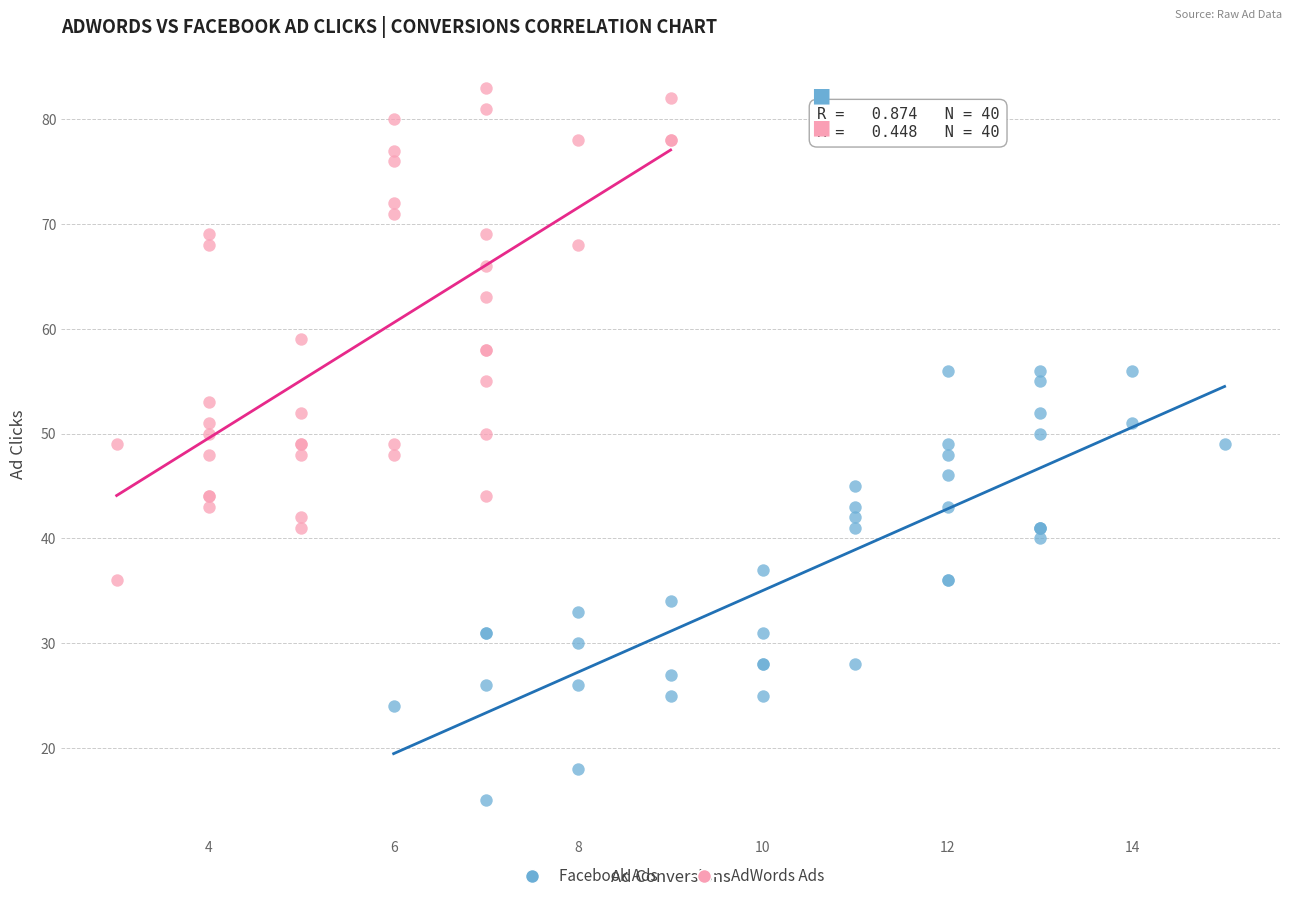

What are all the series names shown in the legend?

Facebook Ads, AdWords Ads